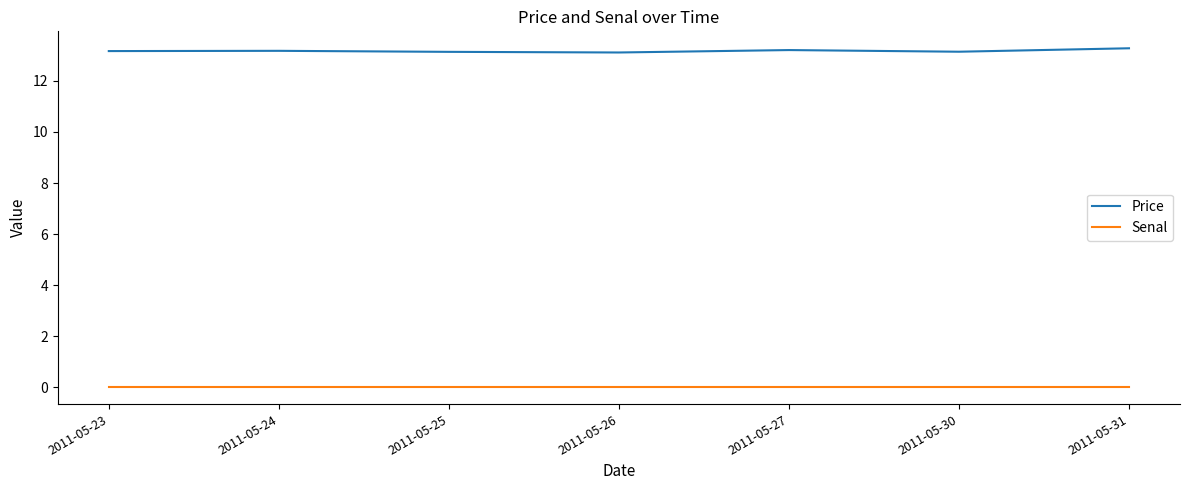

What is the lowest value of the Price series?

13.1